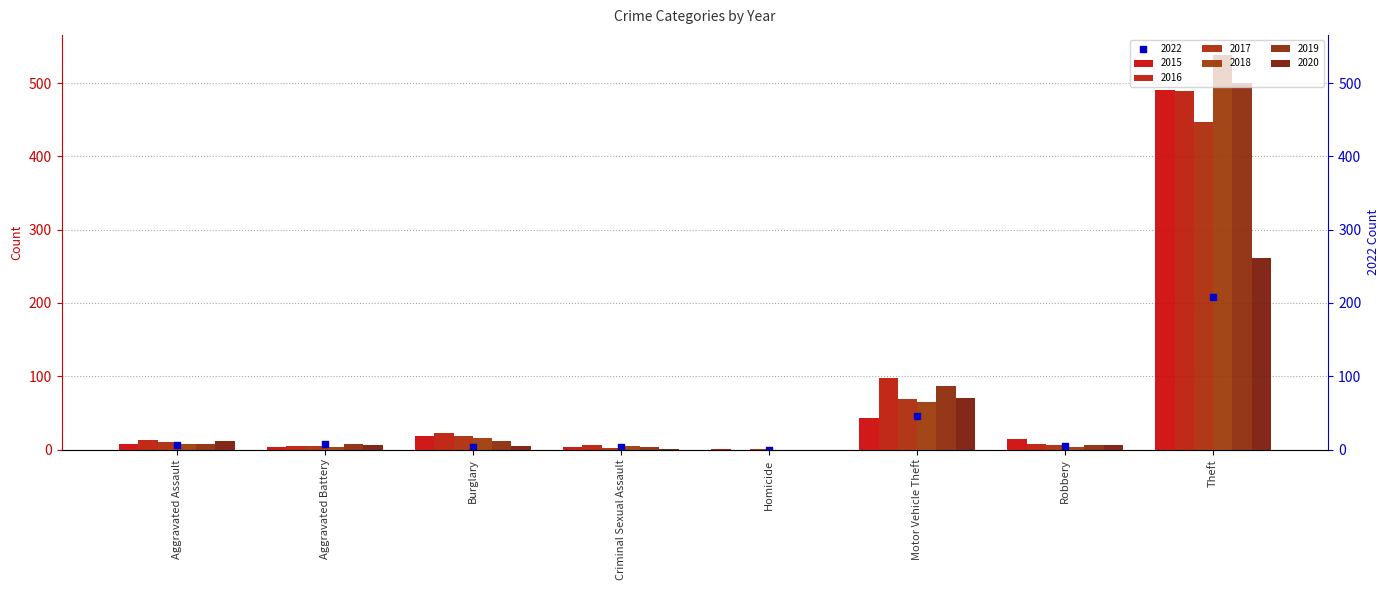

Which series has the widest spread of Y values?

2018